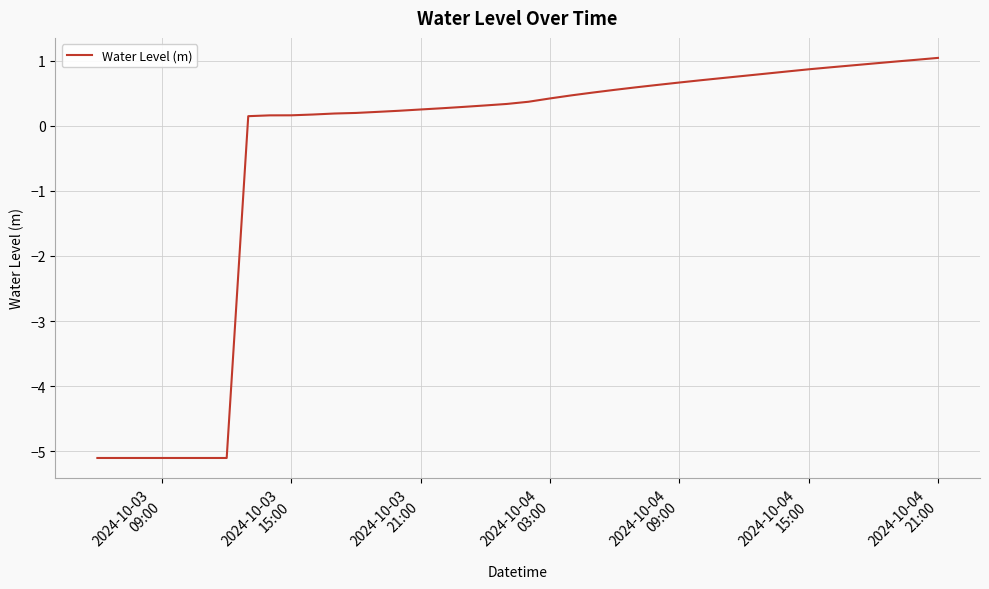

What is the difference between the maximum and minimum values?

6.1